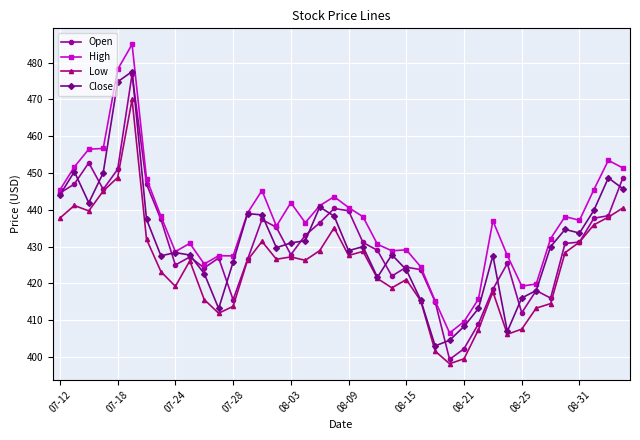

What is the sum of all High values?

17483.4